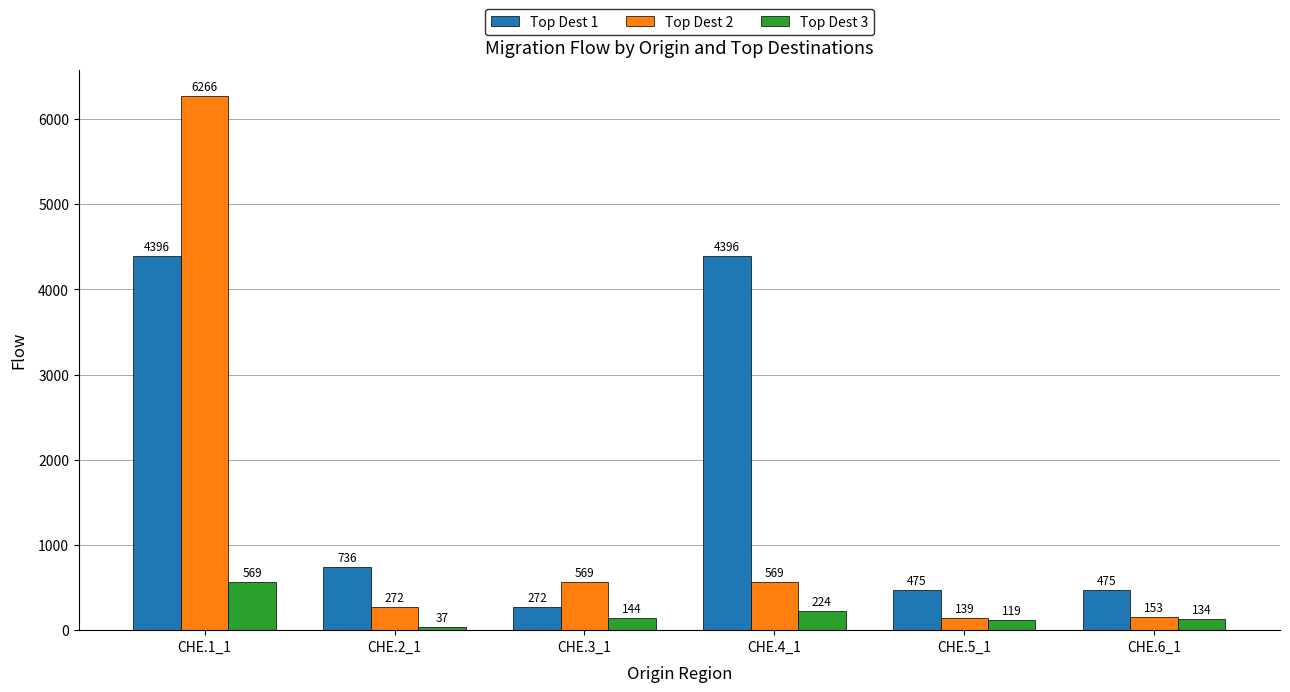

Is it true that Top Dest 2 equals 11025 at CHE.1_1?

False